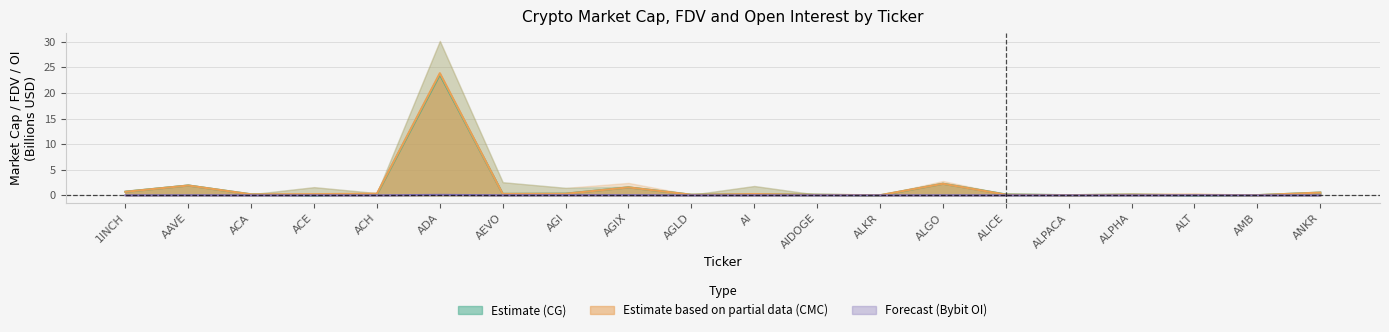

Which has a higher value, AMB or AEVO?

AEVO